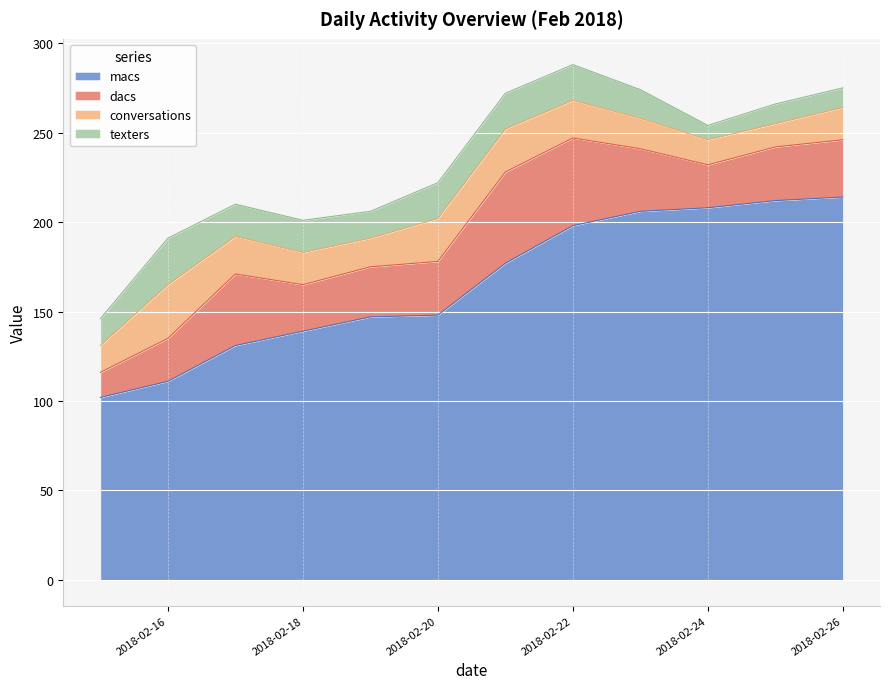

Rank the series at 2018-02-16 from highest to lowest value.

macs, conversations, texters, dacs